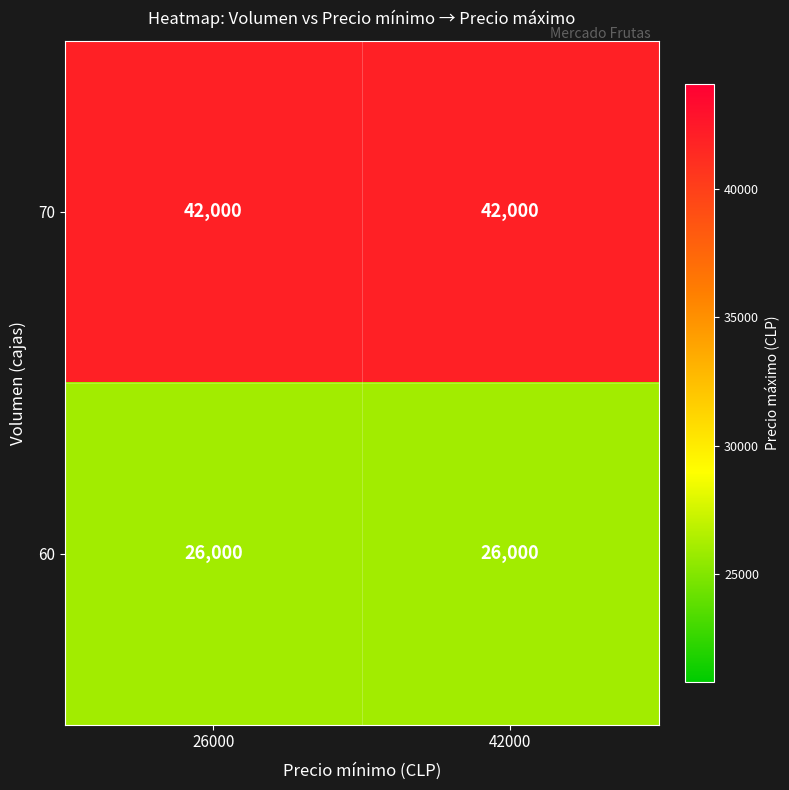

What is the difference between the highest and lowest values at 42000?

16000